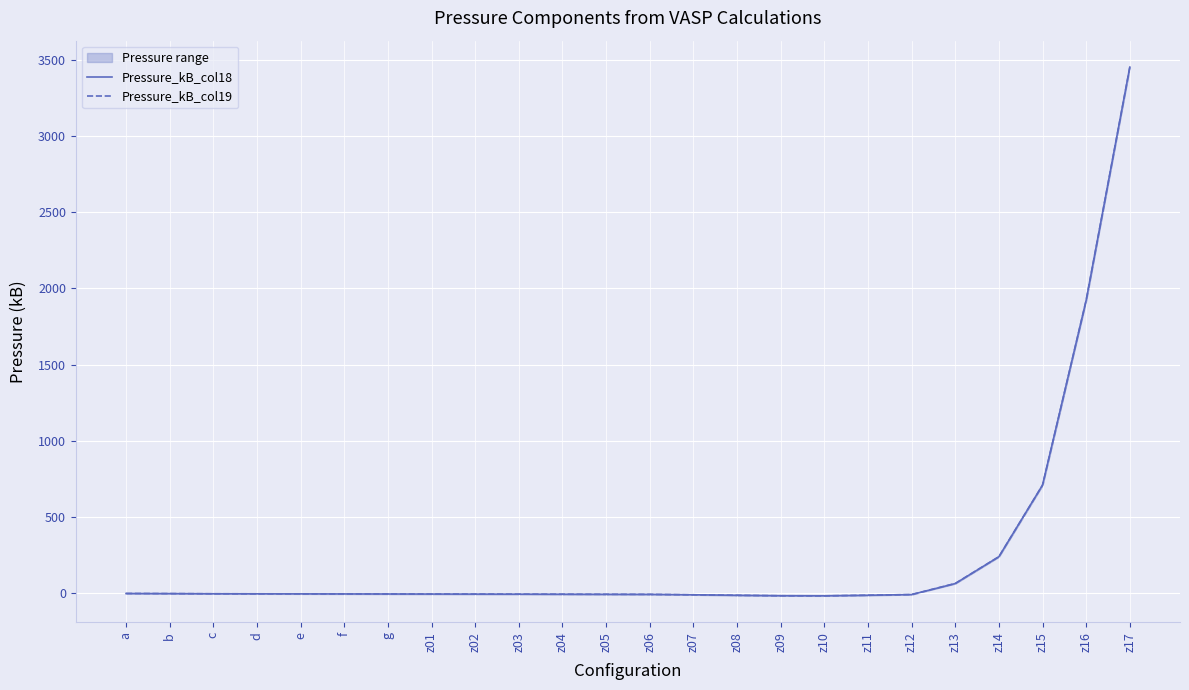

What are all the series names shown in the legend?

Pressure_kB_col18, Pressure_kB_col19